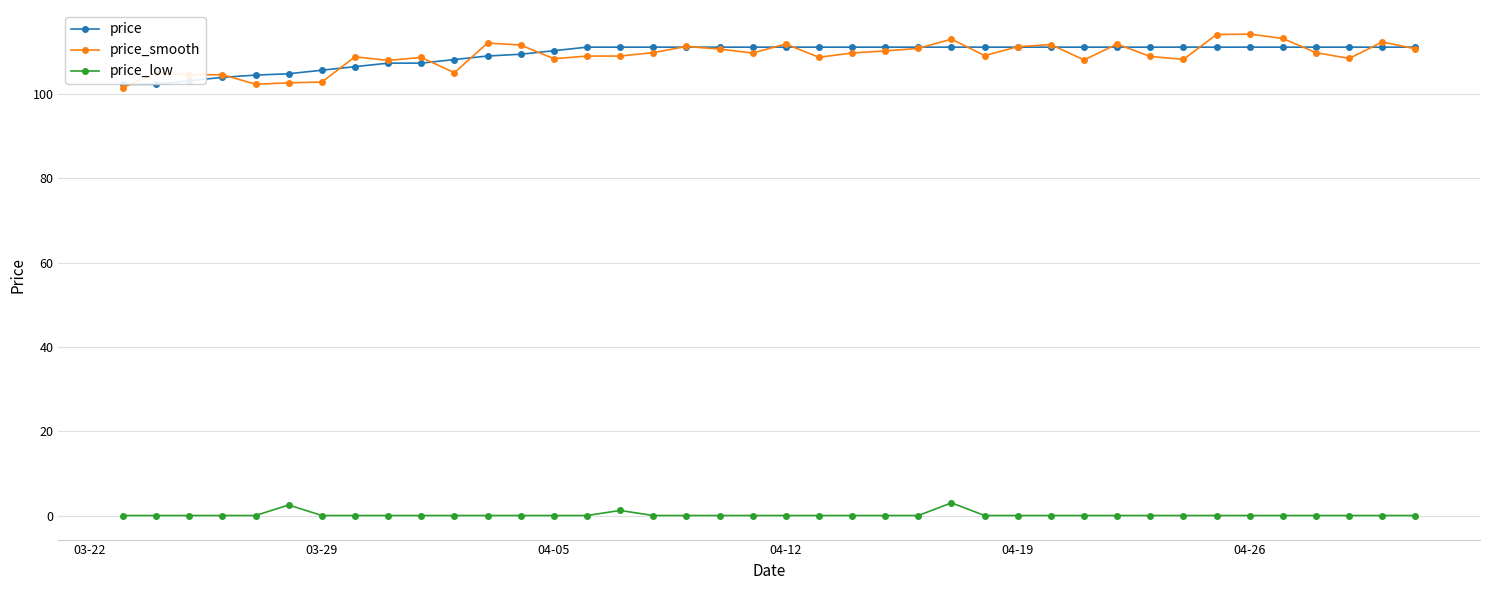

What is the sum of all price values?

4373.8